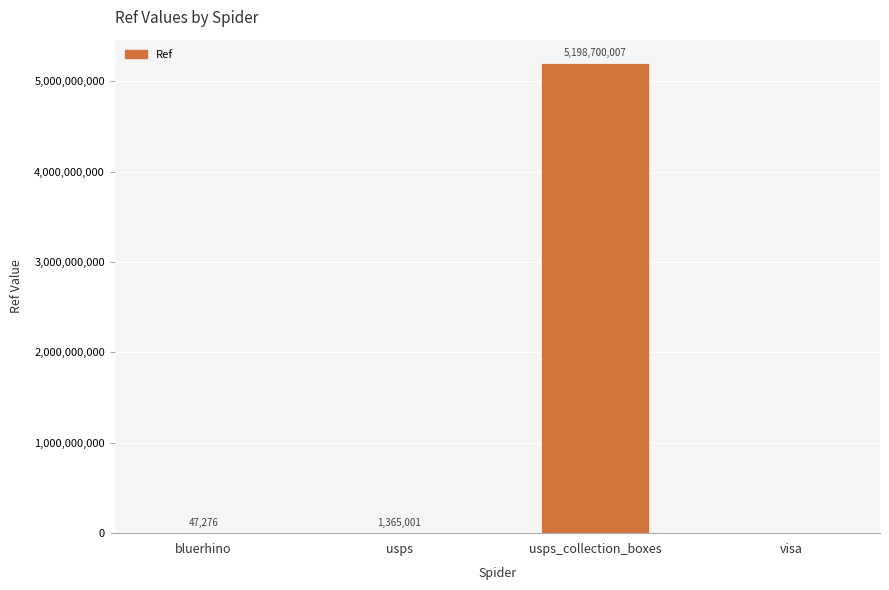

At which category does the chart reach its peak across all series?

usps_collection_boxes